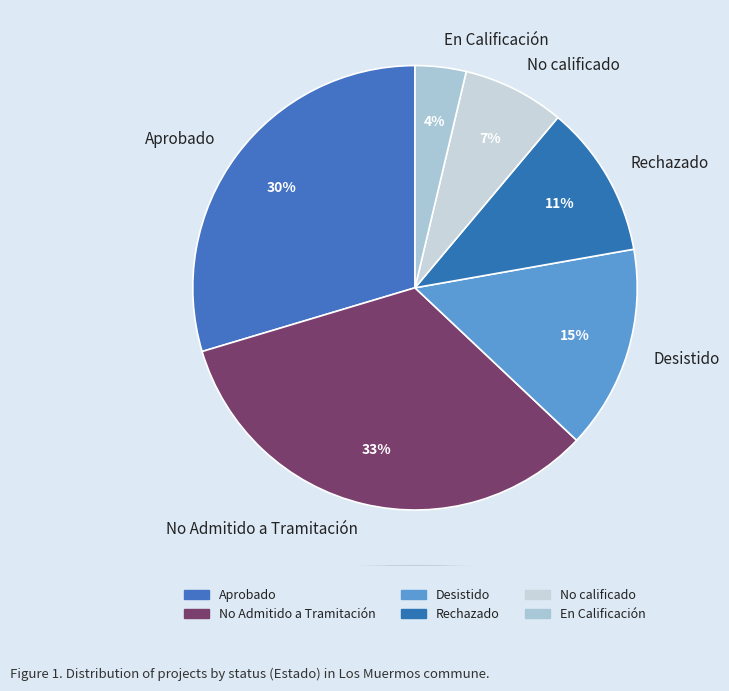

The Desistido slice represents 15% of the pie. True or false?

True